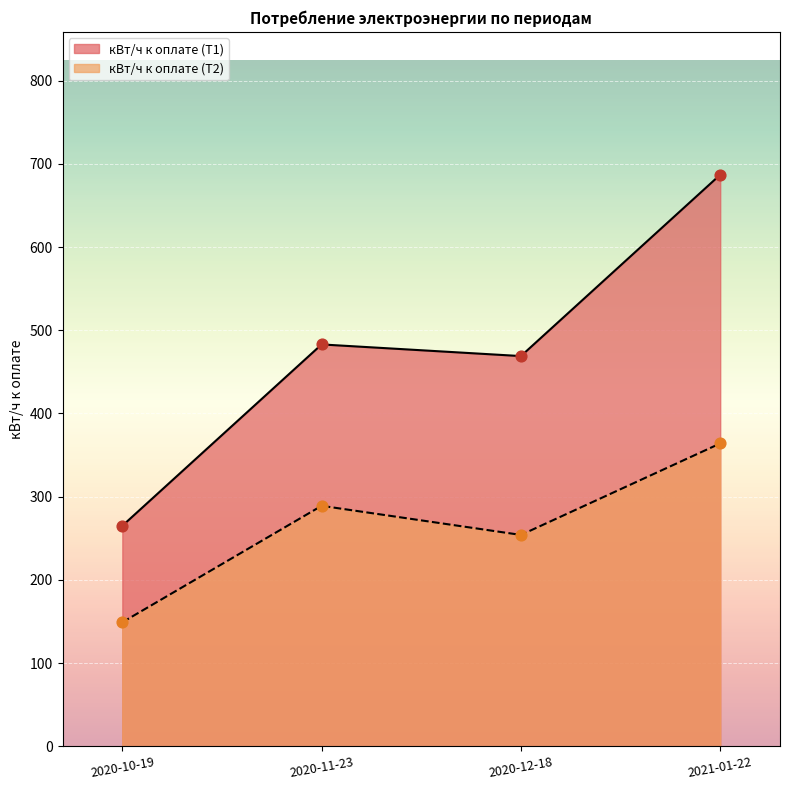

Which series contains the lowest Y value?

кВт/ч к оплате (Т2)